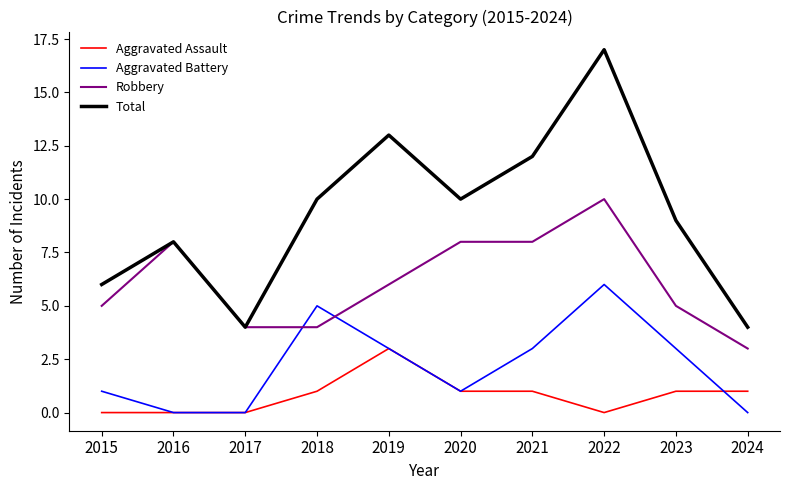

Is it true that Aggravated Battery equals 3 at 2024?

False